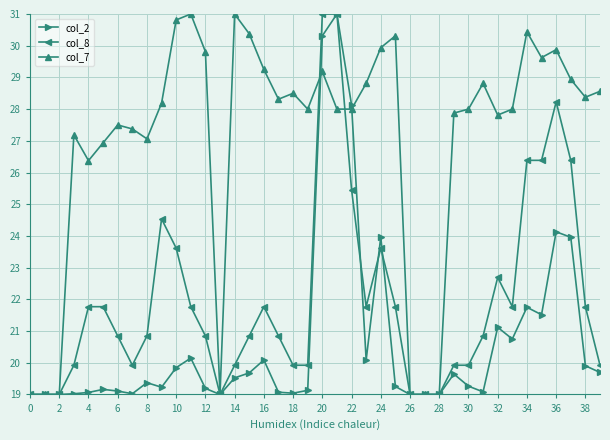

What is the smallest value displayed?

19.0